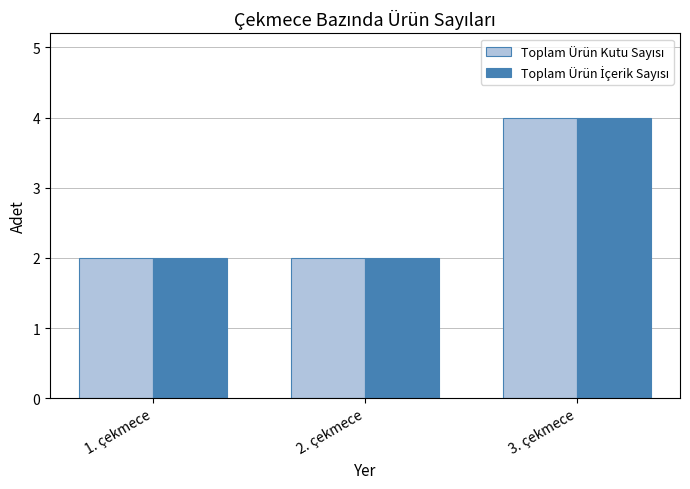

At which category is the sum across all series the highest?

3. çekmece